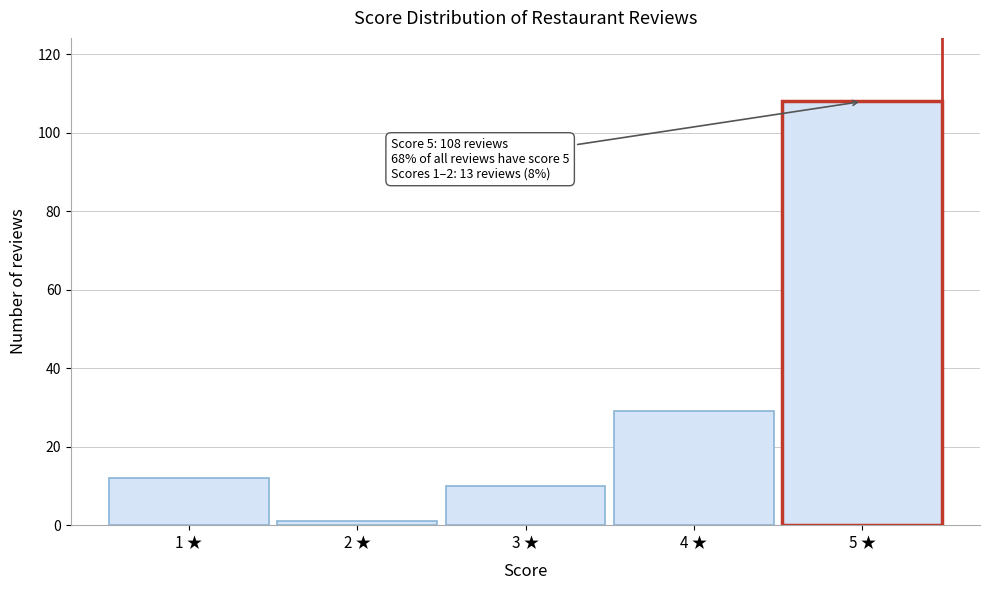

Reading left to right, transcribe all the data shown in this chart.

12	1	10	29	108